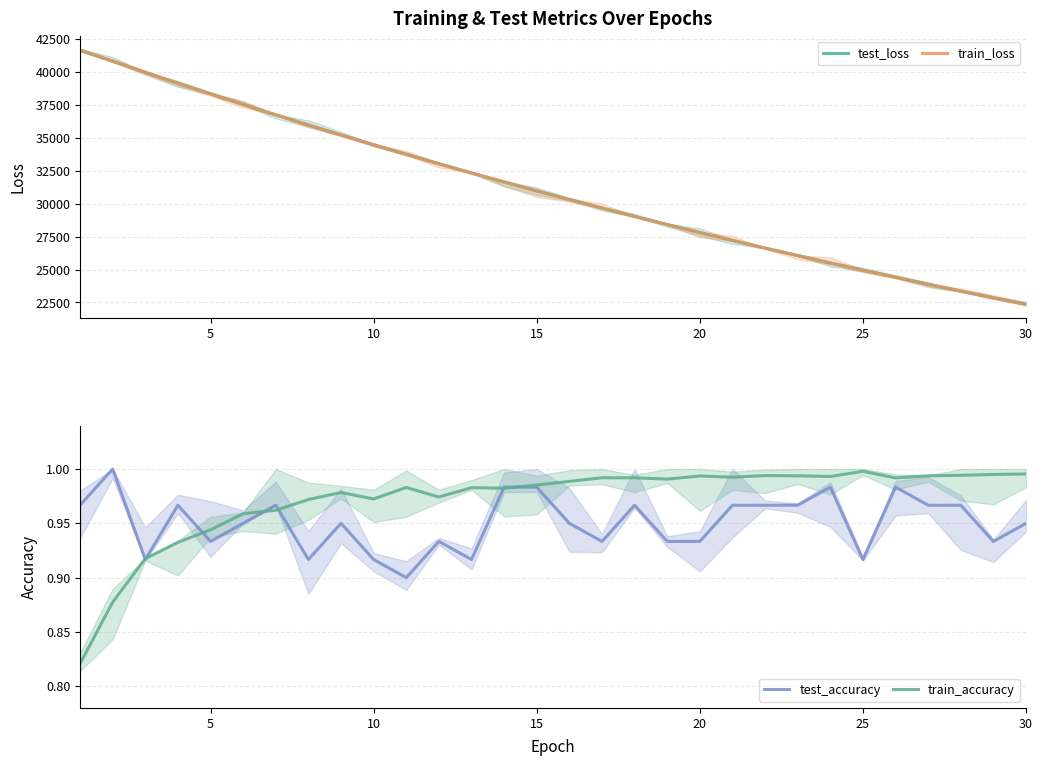

What is the maximum value for train_loss?

41650.0